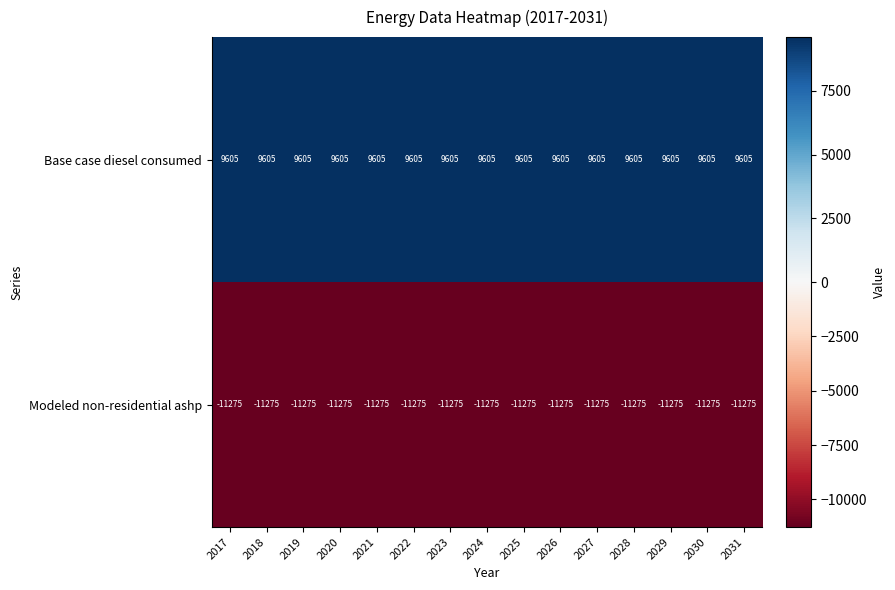

What is the average value of the Base case diesel consumed series?

9605